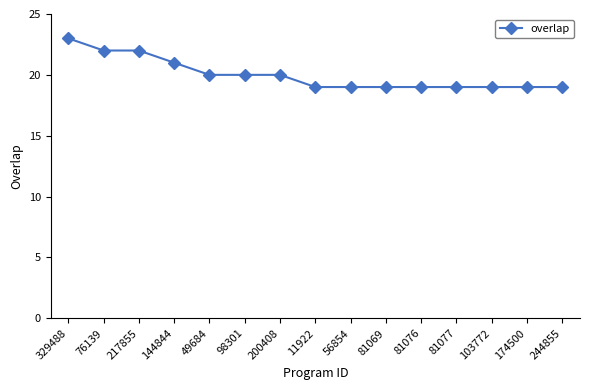

Reading left to right, transcribe all the data shown in this chart.

23	22	22	21	20	20	20	19	19	19	19	19	19	19	19